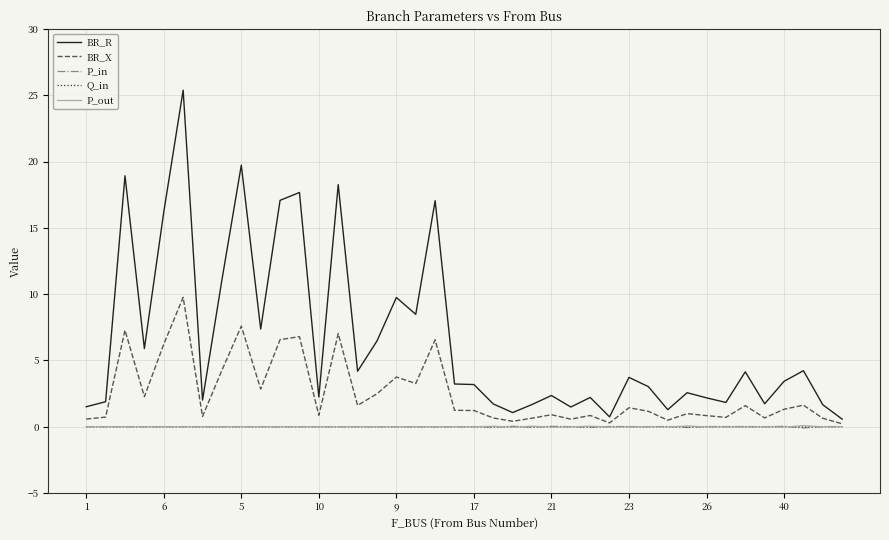

Which series has the largest range (max minus min)?

BR_R